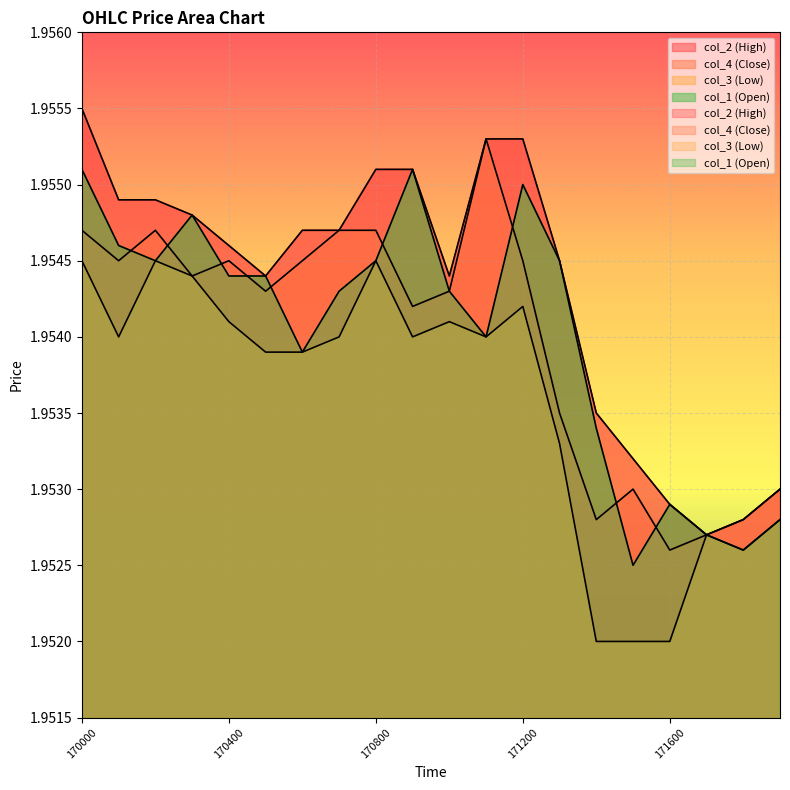

Where is col_1 (Open) nearest to the value 1?

171500